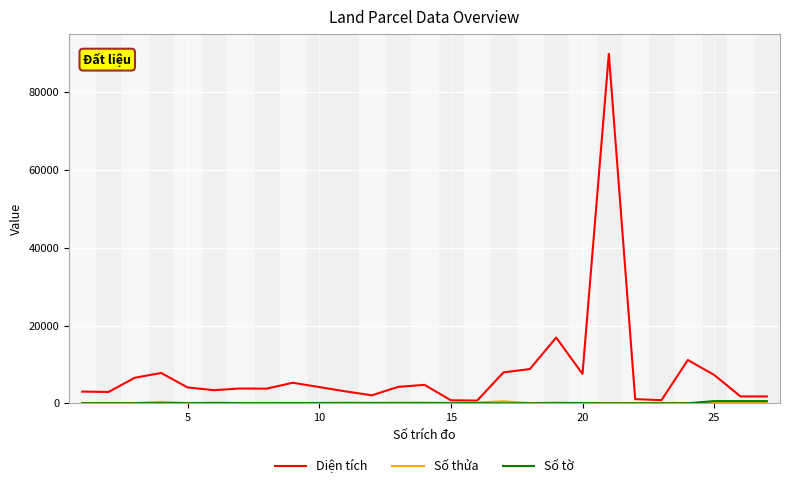

Which series has the largest total across all categories?

Diện tích